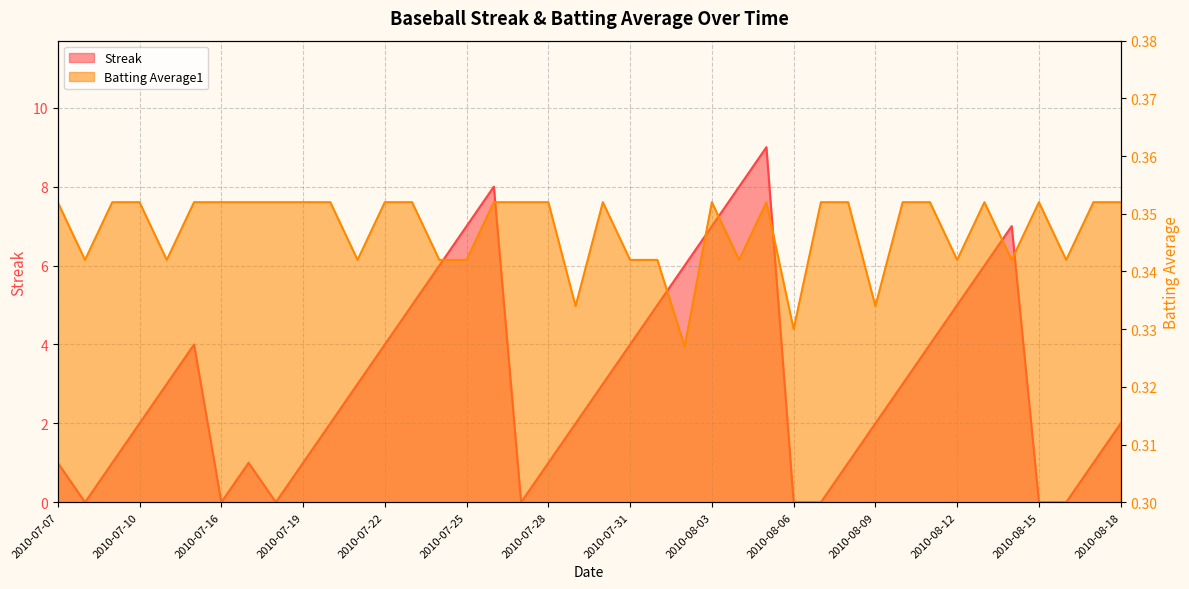

True or false: Streak and Batting Average1 intersect in this chart.

True